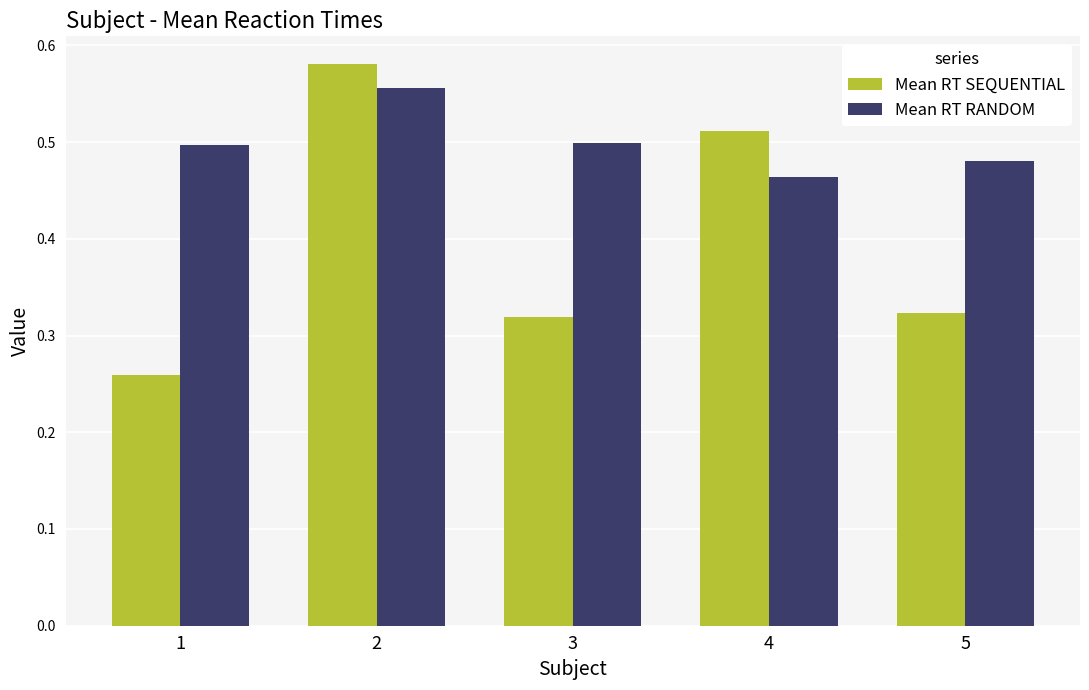

List the series in order of their peak value, highest first.

Mean RT SEQUENTIAL, Mean RT RANDOM